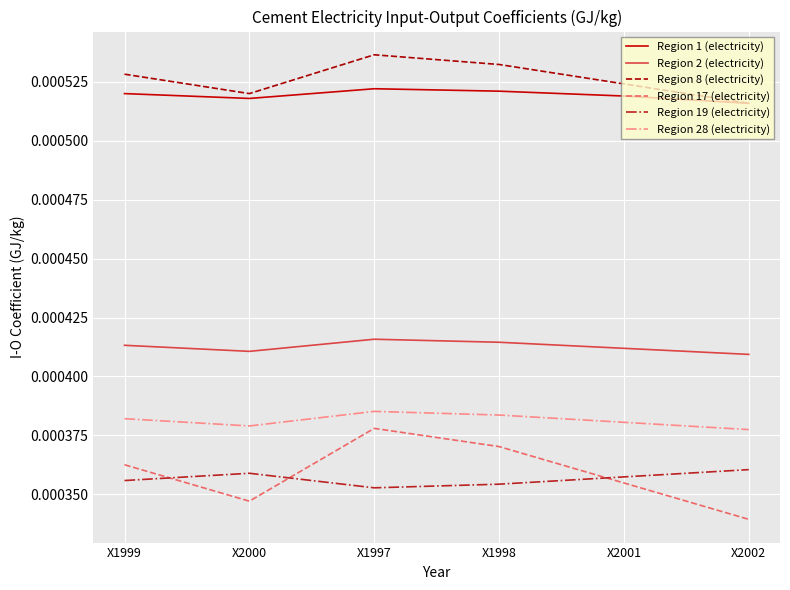

Is the value of Region 19 (electricity) at X2002 greater than the value of Region 17 (electricity) at X2000?

Yes